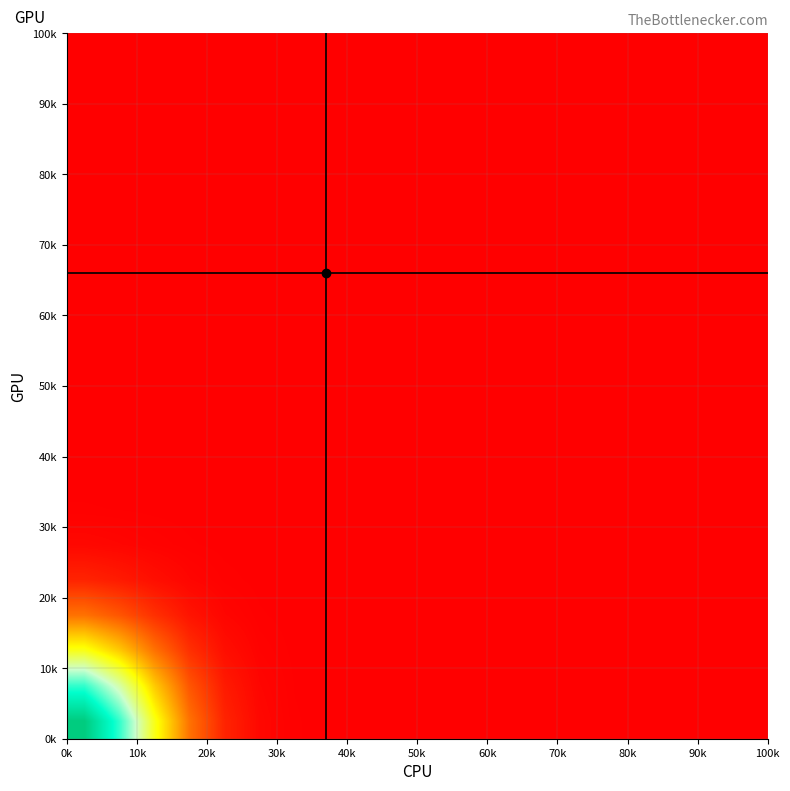

What is the maximum value shown in the chart?

169191.9